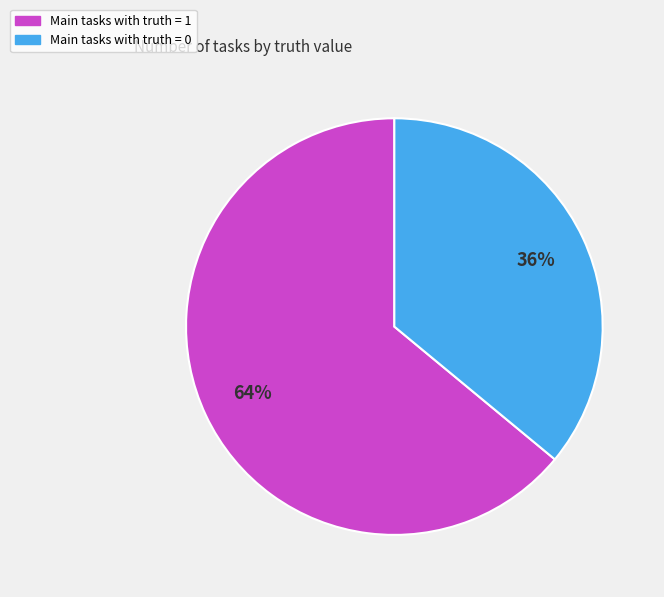

What is the ratio of the value at Main tasks with truth = 0 to the value at Main tasks with truth = 1?

0.6